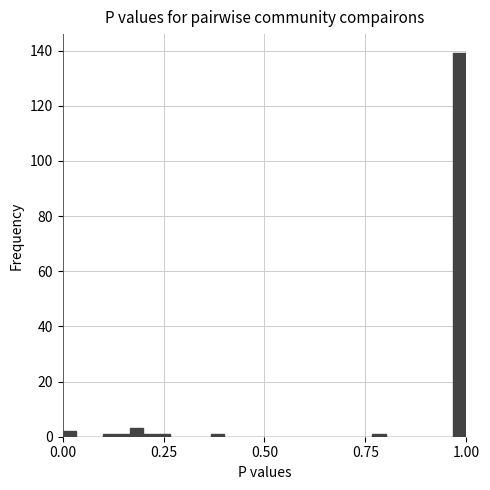

Around what value on the x-axis is the tallest bar? Give the approximate position of its centre, as read against the axis.

1.00